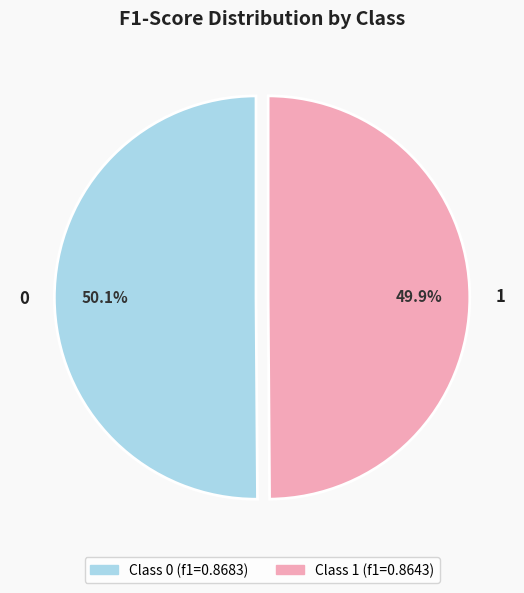

Does any single category account for the majority?

Yes